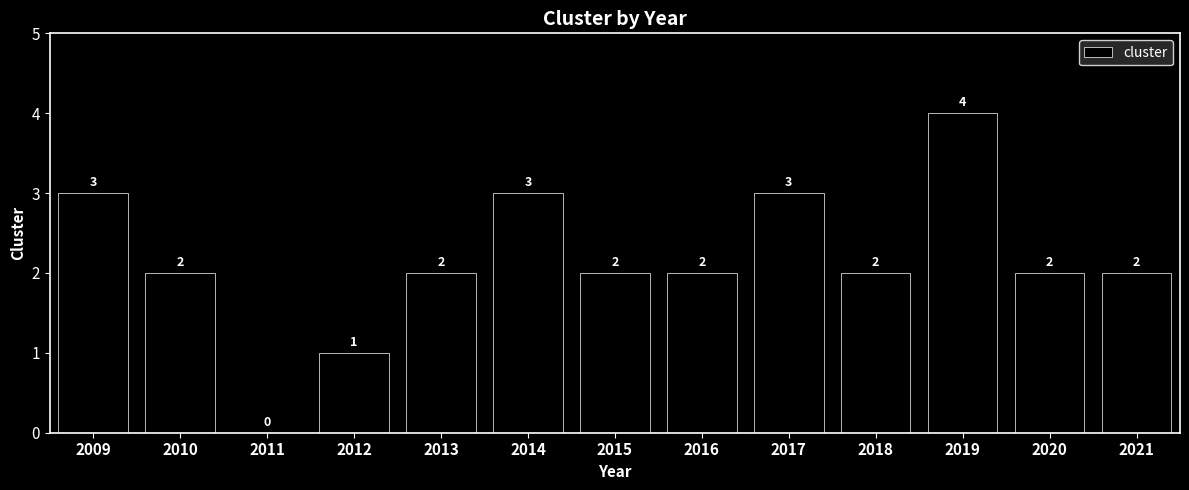

How many values are between 2 and 3?

10